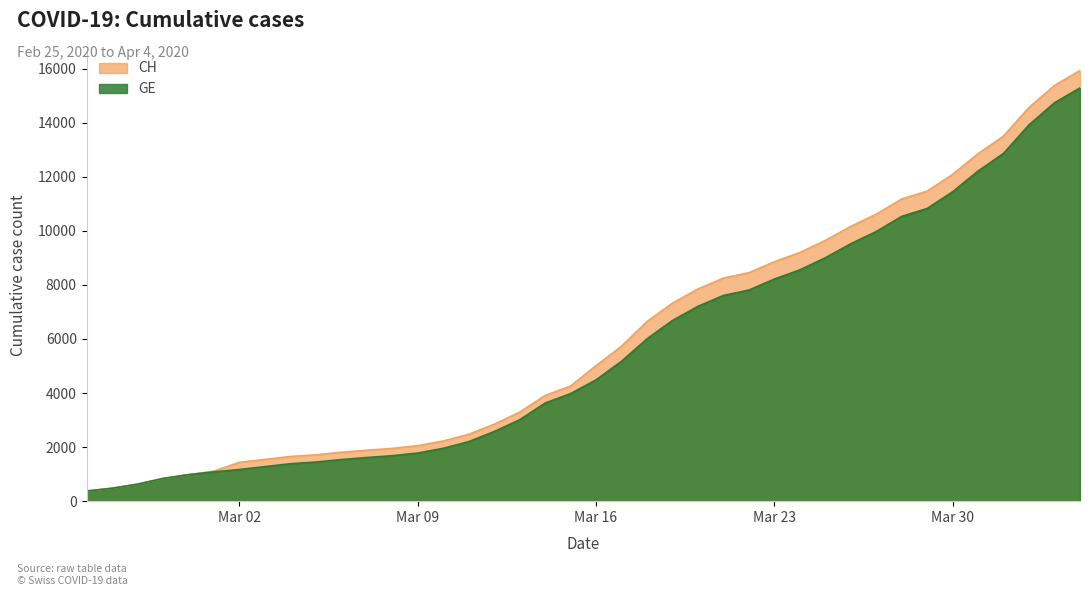

Which series has the widest spread of values?

CH